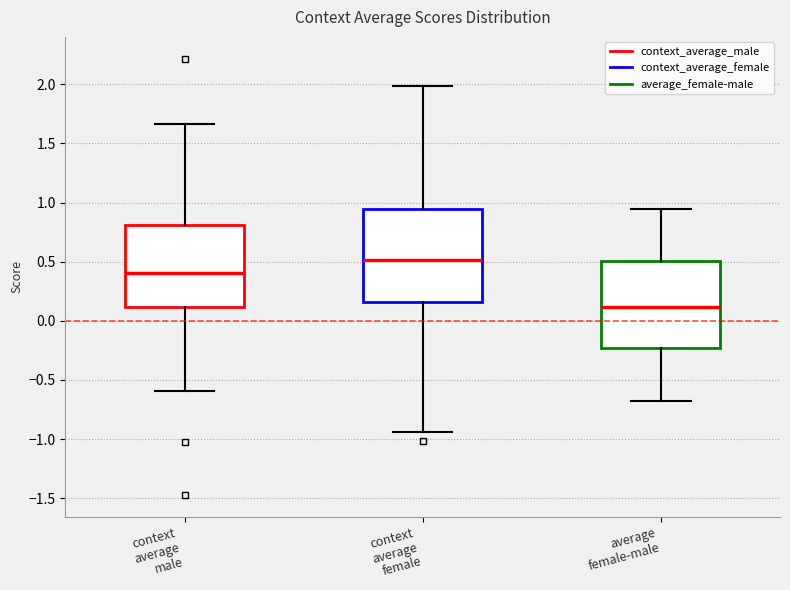

Where does the median line of the box for context average male sit on the y-axis? The values are not printed on the chart, so give them approximately, as read against the axis.

0.40